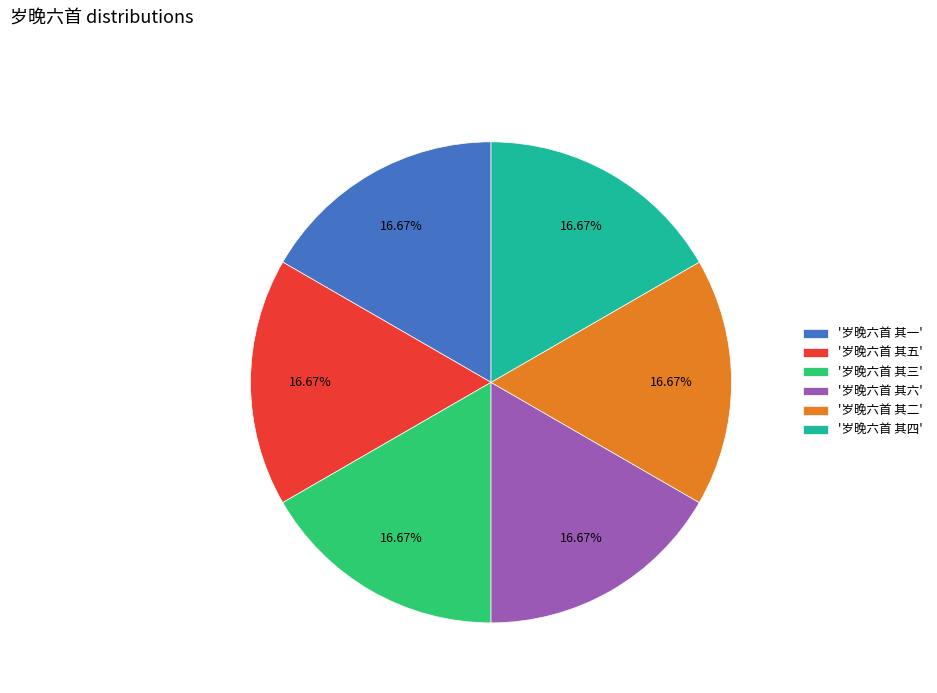

Does '岁晚六首 其一' account for over 50% of the chart?

No